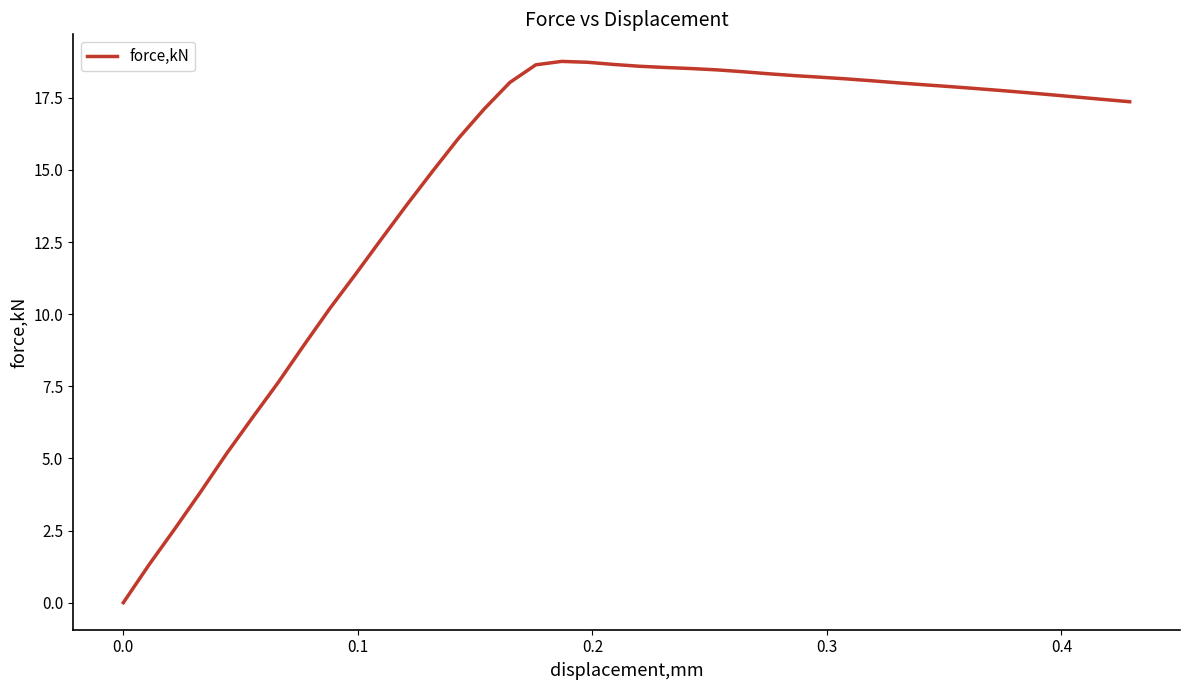

What is the greatest value displayed?

18.8